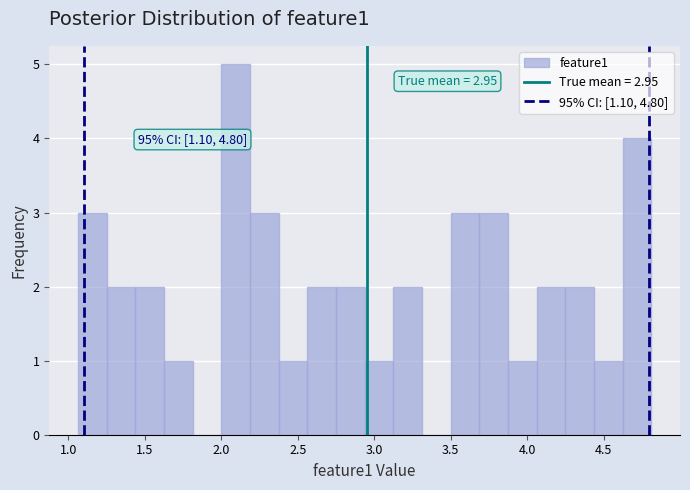

Read against the x-axis, roughly where is the centre of the tallest bar?

2.10